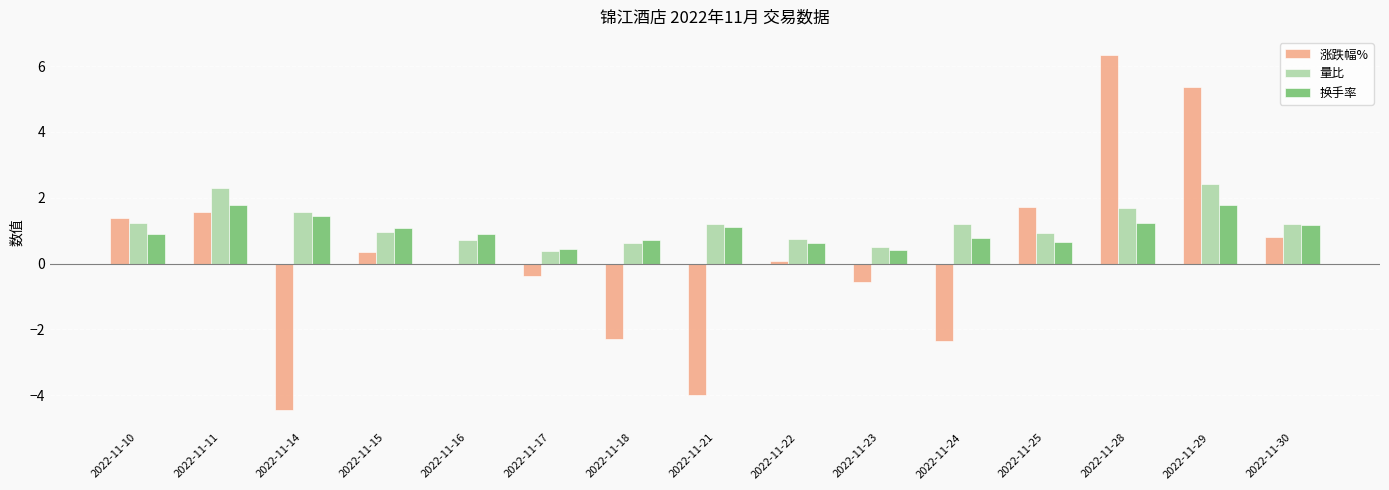

How many distinct data groups are displayed?

3